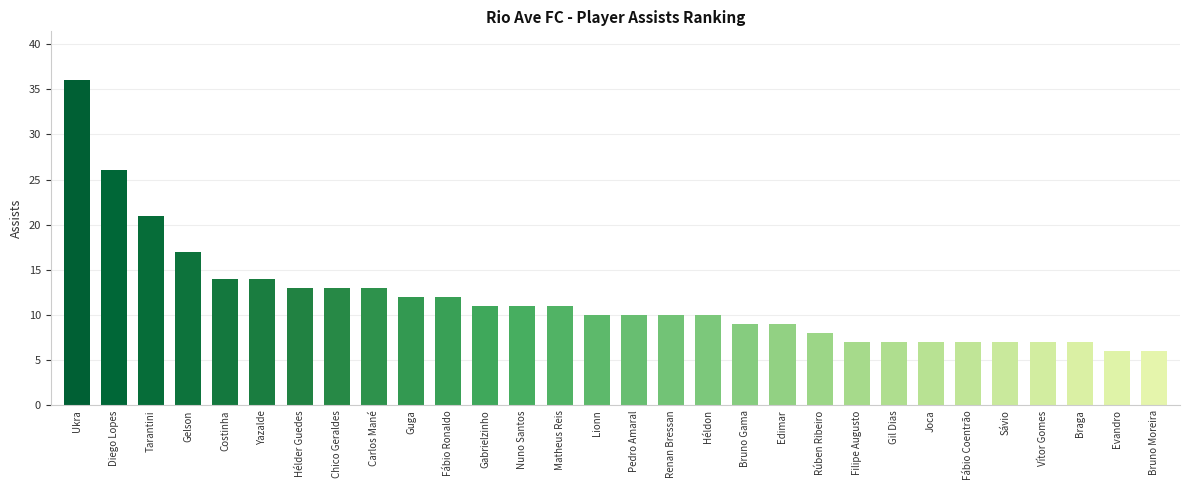

What is the smallest value displayed?

6